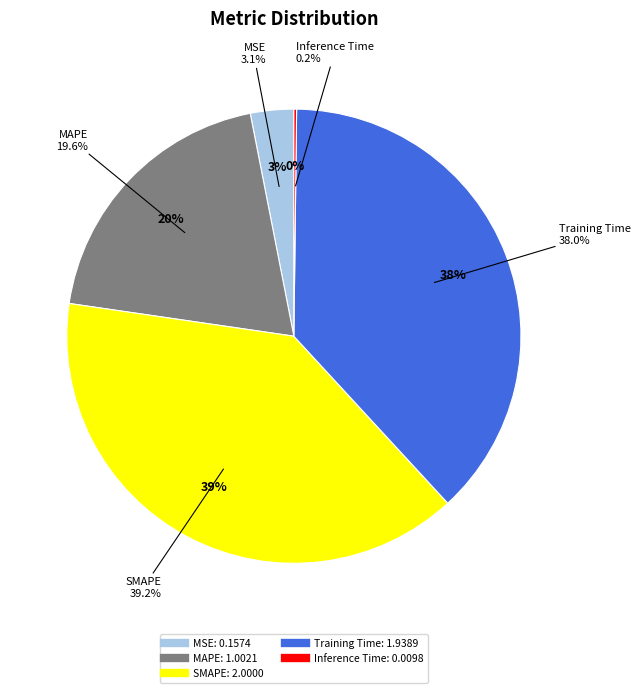

What percentage is the MSE slice, to the nearest percent?

3%